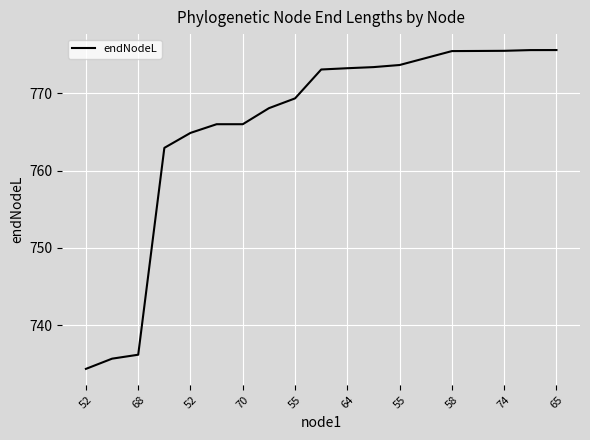

What is the difference between the maximum and minimum values?

41.2